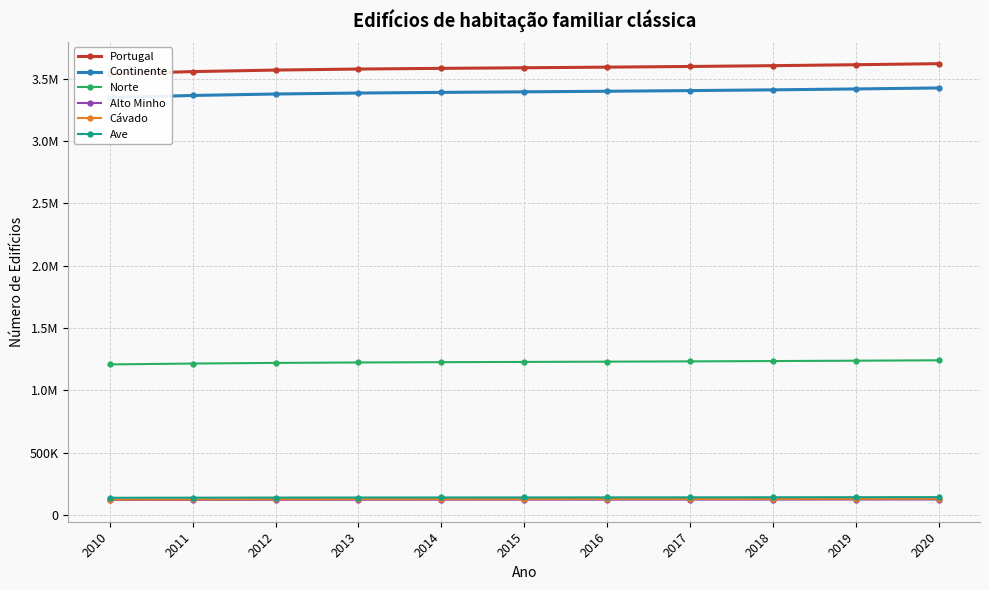

Is this an area chart (filled region under the line)?

No